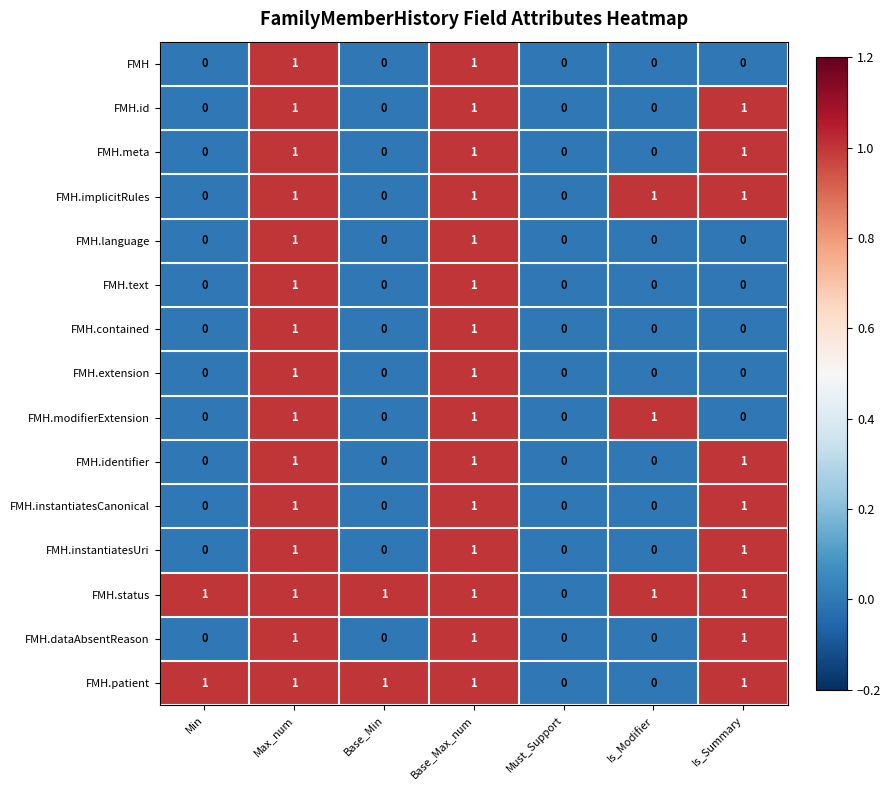

The value of FMH.meta at Base_Min is 0. True or false?

True